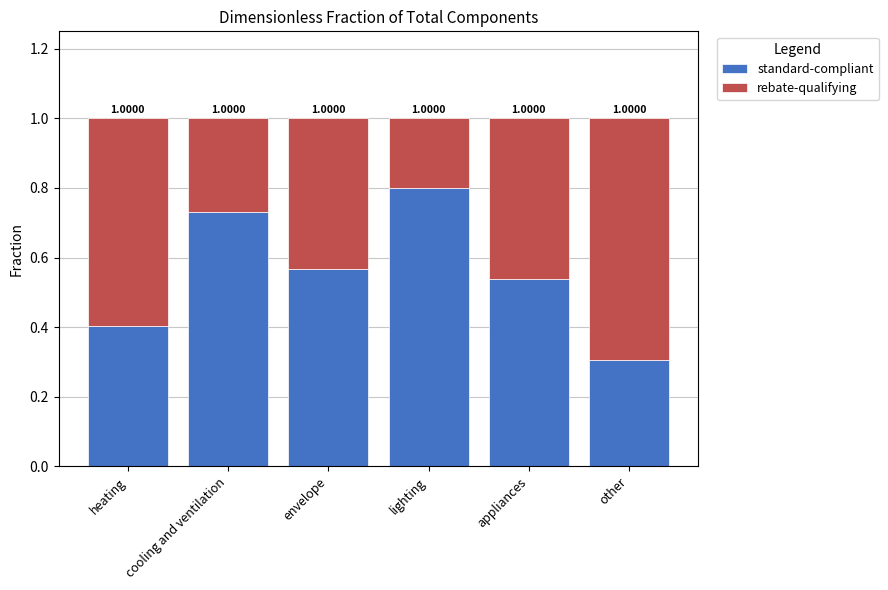

Is it true that rebate-qualifying equals 0.3 at envelope?

False